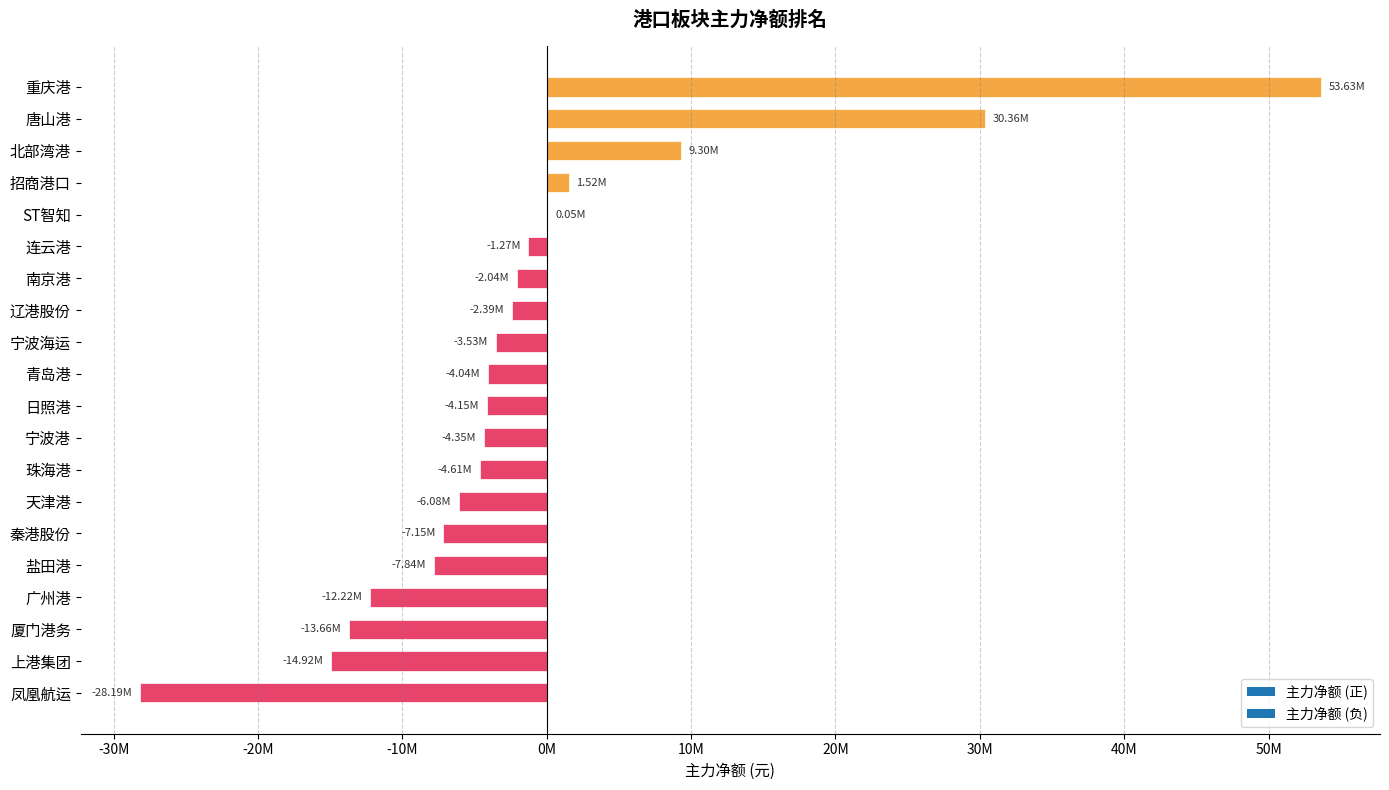

What is the sum of all values?

-21578011